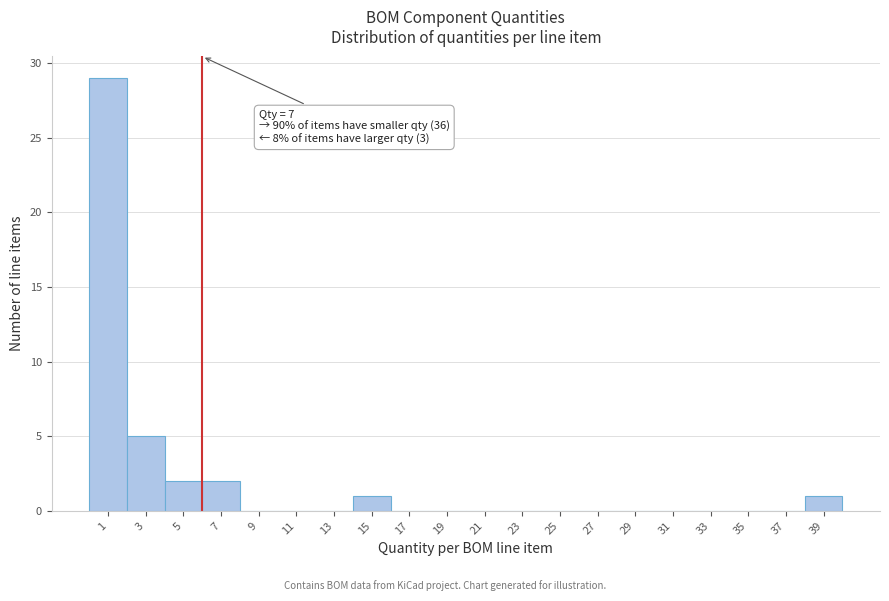

Reading left to right, extract all data points from this chart.

1=29	3=5	5=2	7=2	9=0	11=0	13=0	15=1	17=0	19=0	21=0	23=0	25=0	27=0	29=0	31=0	33=0	35=0	37=0	39=1